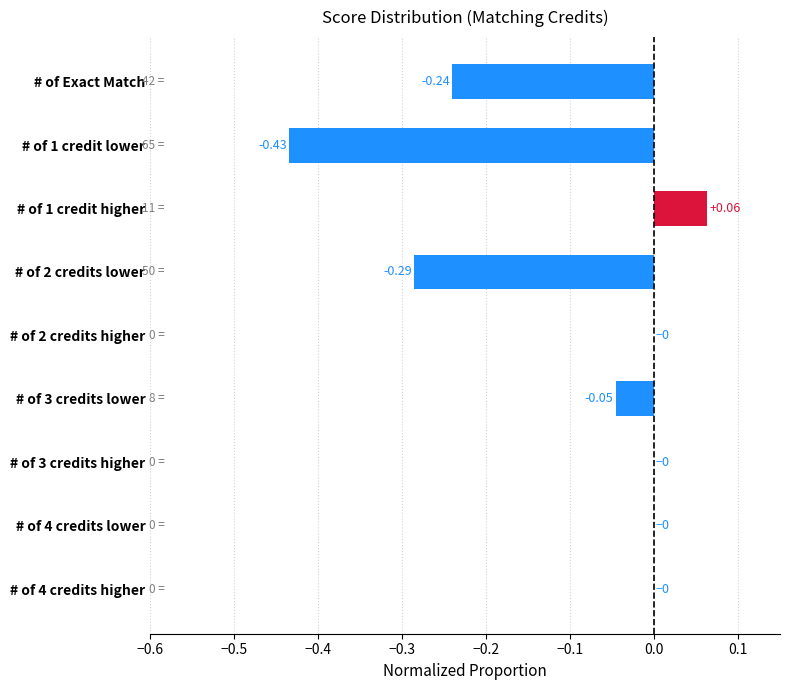

What is the sum of all values?

-0.9